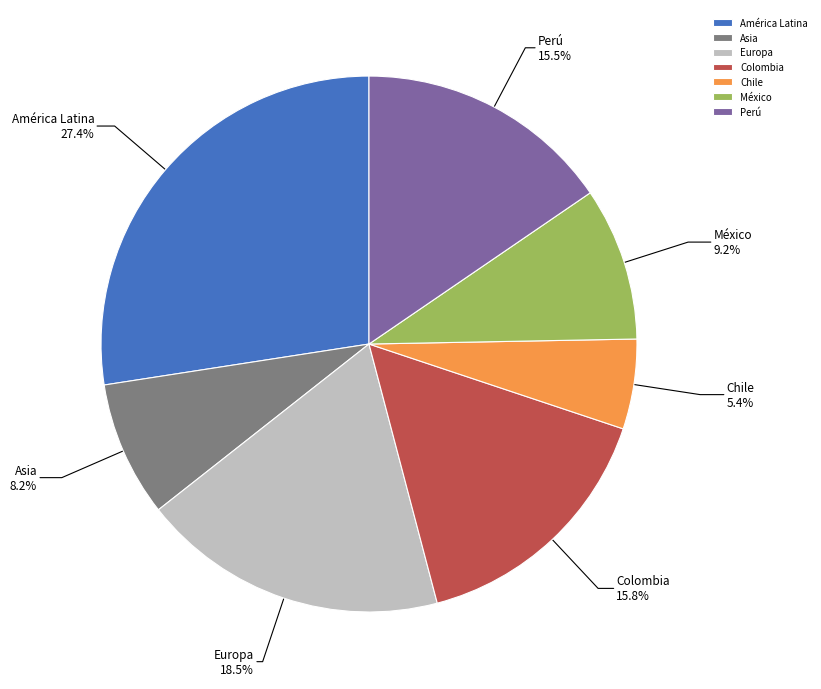

What percentage is NOT represented by Colombia?

84.2%